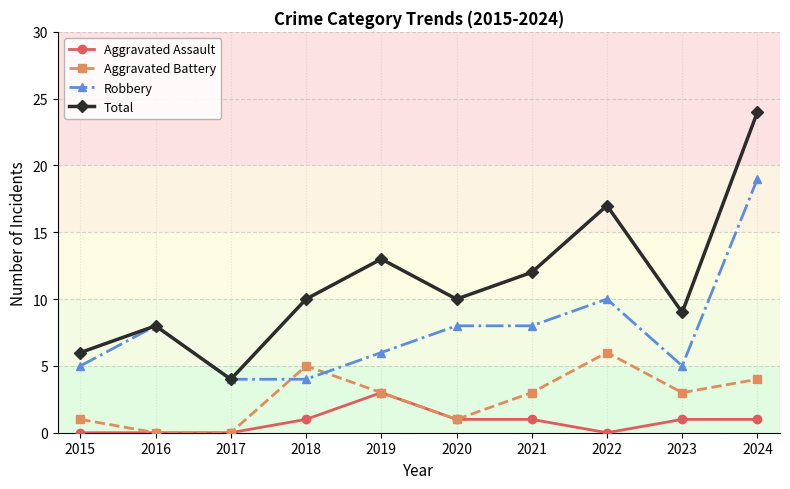

Count the number of categories in the chart.

10